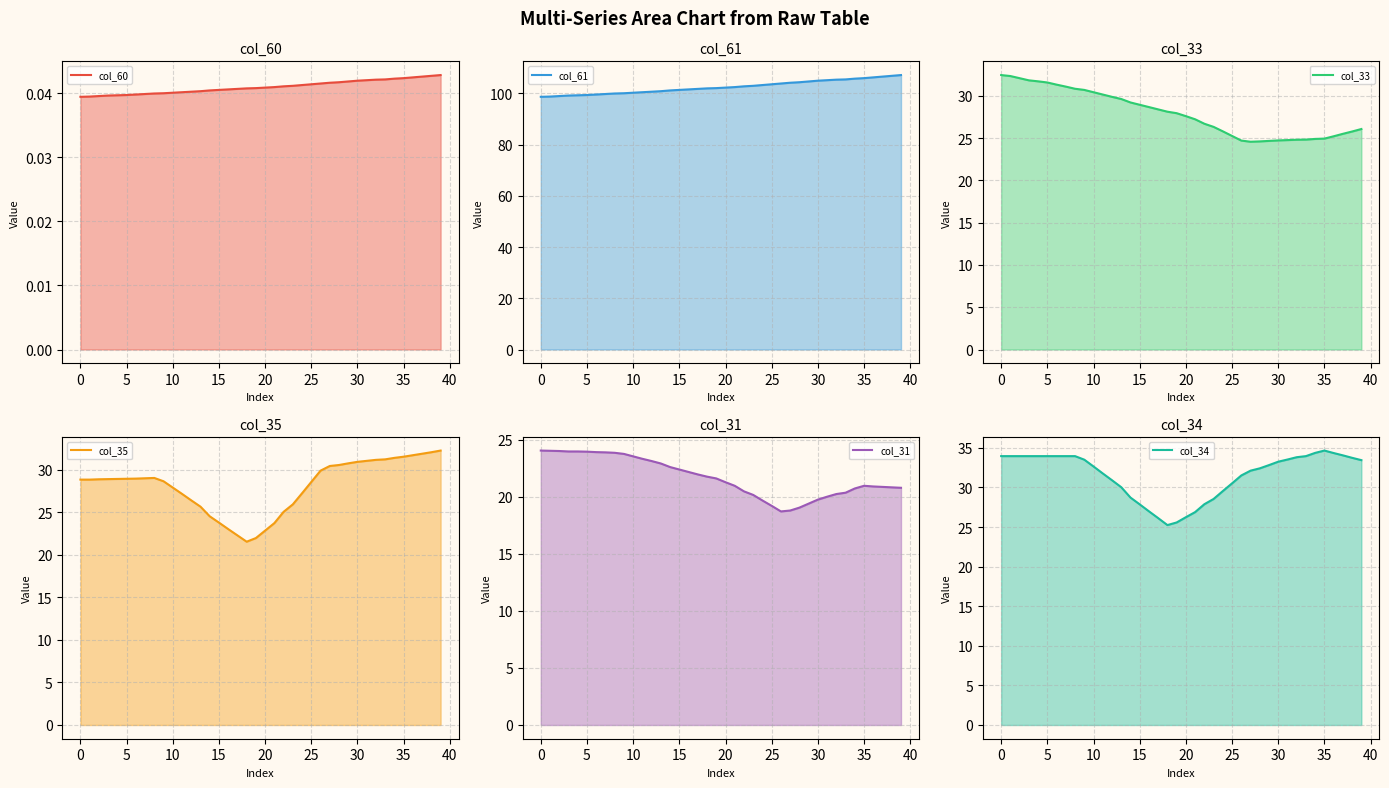

What is the lowest value of the col_61 series?

98.7